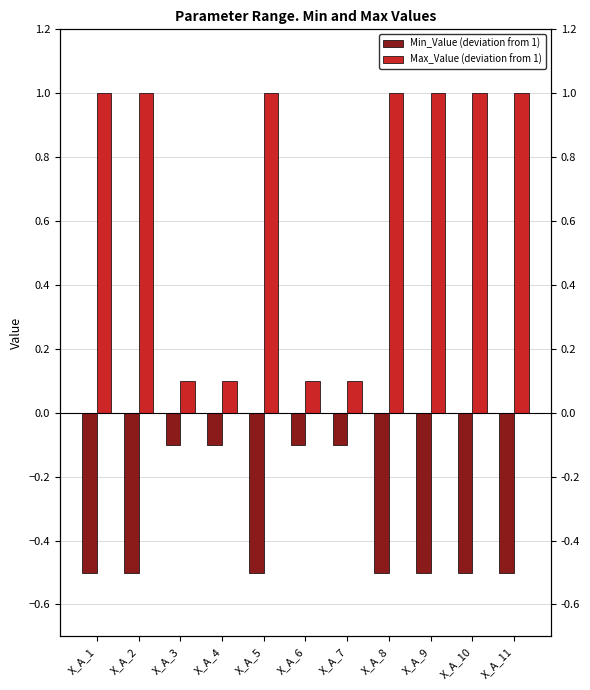

Rank the series by their maximum value, from highest to lowest.

Max_Value (deviation from 1), Min_Value (deviation from 1)